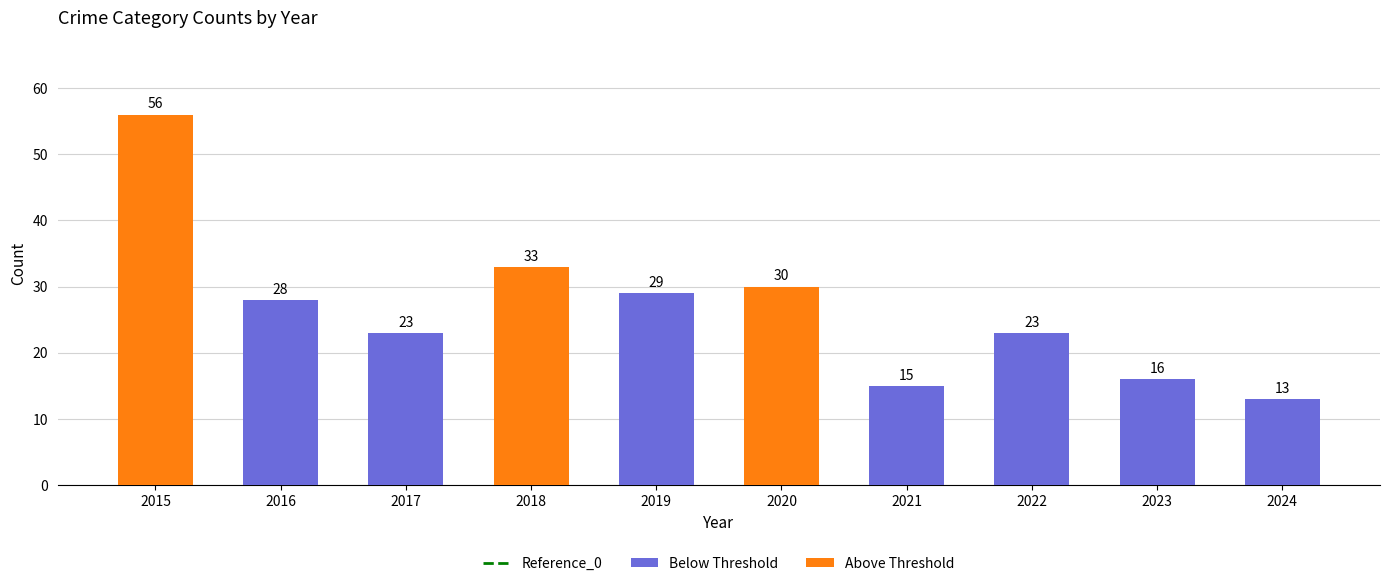

Which has a higher value, 2017 or 2020?

2020